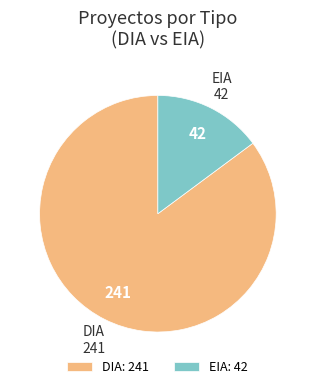

Is the sum of DIA: 241 and EIA: 42 greater than half?

Yes